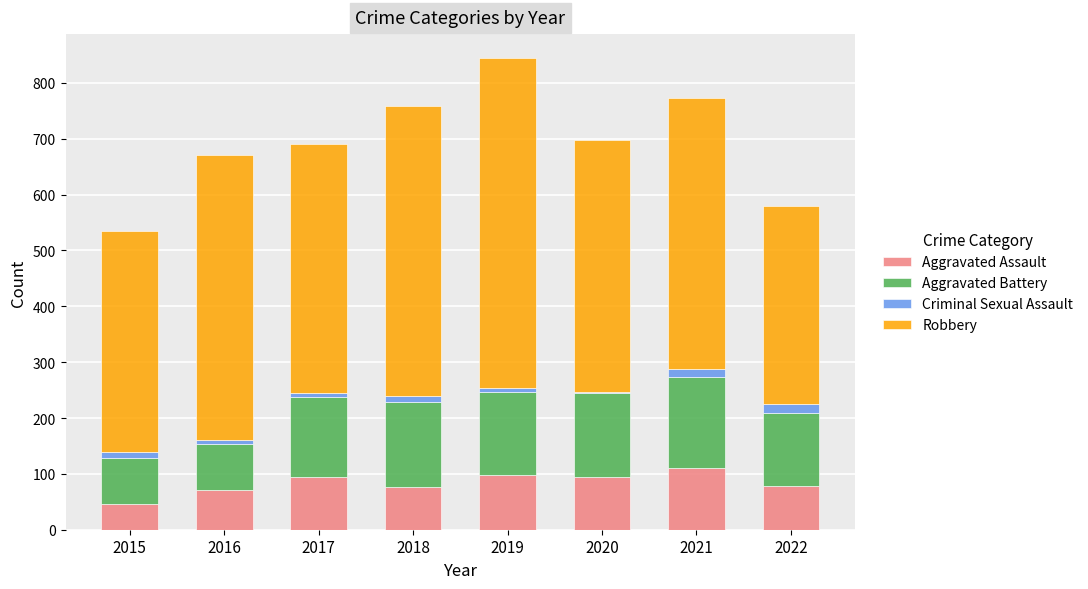

Are the bars grouped side by side (vs. stacked)?

No